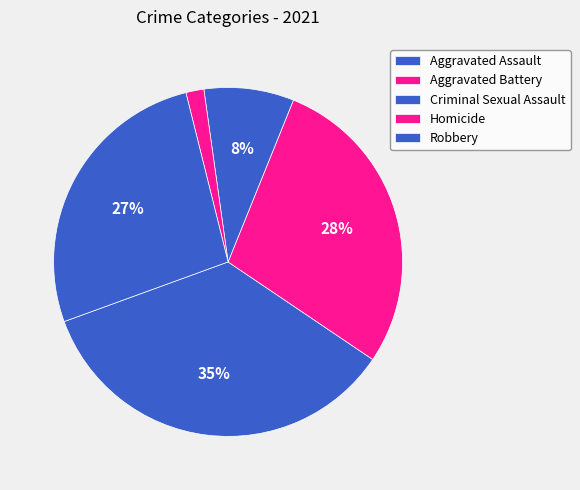

Which has a higher value, Aggravated Battery or Robbery?

Aggravated Battery